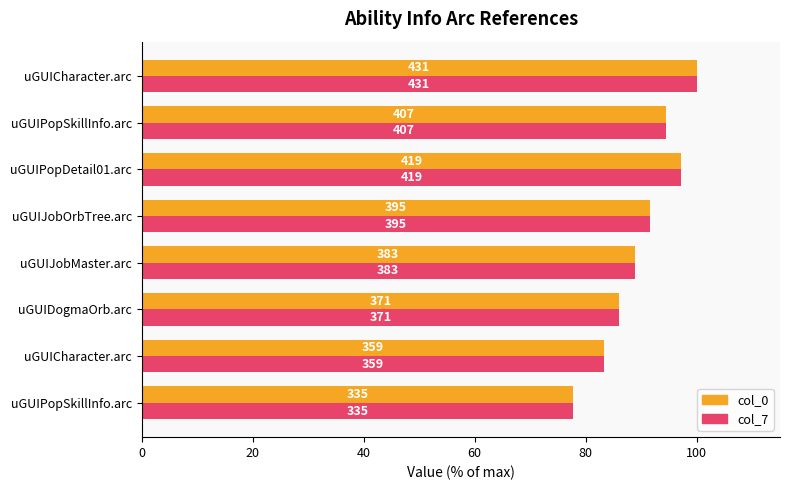

What are all the series names shown in the legend?

col_0, col_7